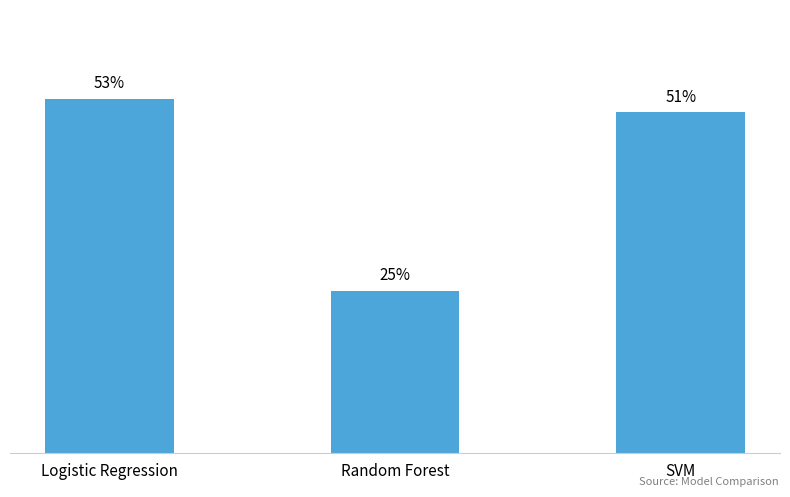

How many values are between 0 and 1?

3